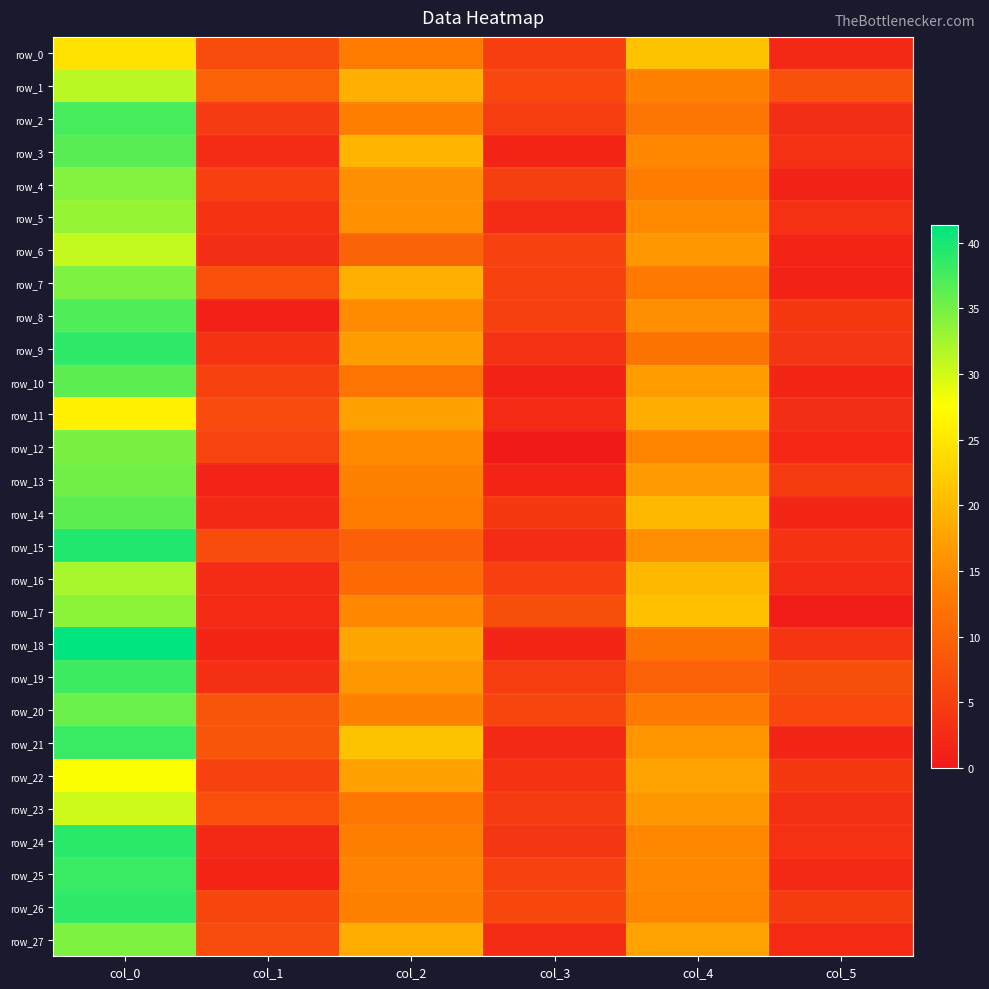

The row_9 series shows 38.8 at col_0. True or false?

True